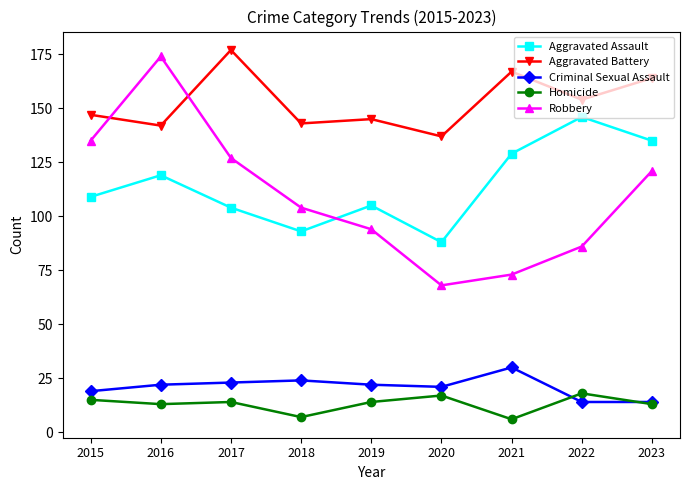

Reading right to left, list all the values displayed in this chart.

Aggravated Assault: 2023=135	2022=146	2021=129	2020=88	2019=105	2018=93	2017=104	2016=119	2015=109
Aggravated Battery: 2023=164	2022=154	2021=167	2020=137	2019=145	2018=143	2017=177	2016=142	2015=147
Criminal Sexual Assault: 2023=14	2022=14	2021=30	2020=21	2019=22	2018=24	2017=23	2016=22	2015=19
Homicide: 2023=13	2022=18	2021=6	2020=17	2019=14	2018=7	2017=14	2016=13	2015=15
Robbery: 2023=121	2022=86	2021=73	2020=68	2019=94	2018=104	2017=127	2016=174	2015=135